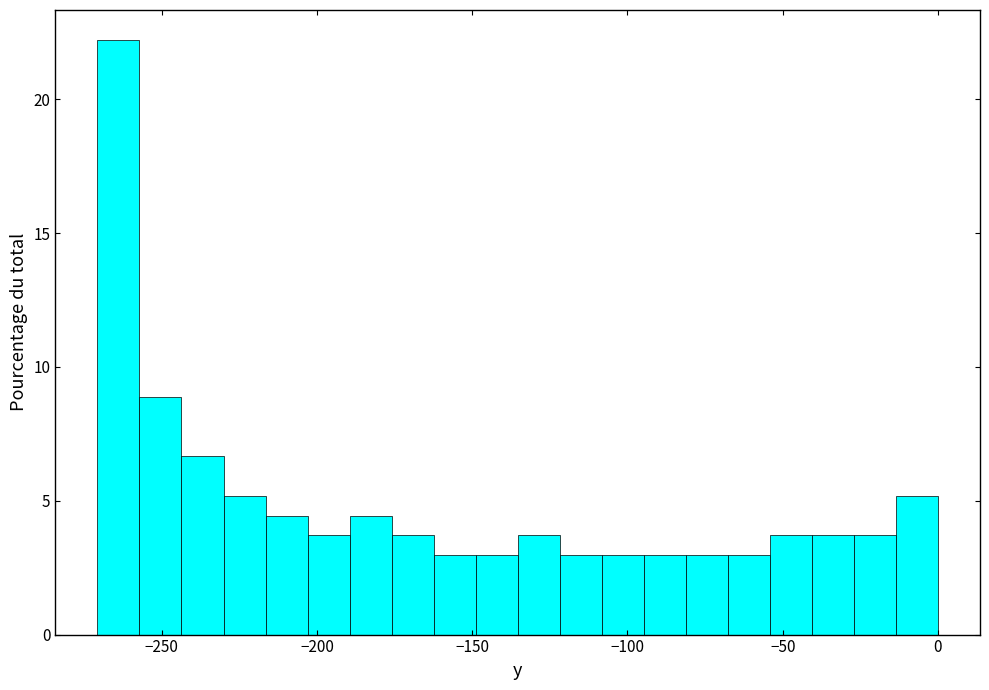

Read against the x-axis, roughly where is the centre of the tallest bar?

-265